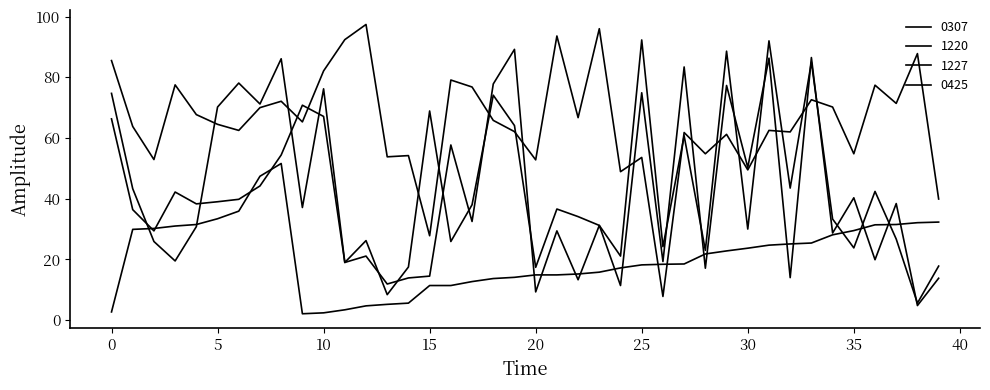

Does the chart have visible grid lines?

No